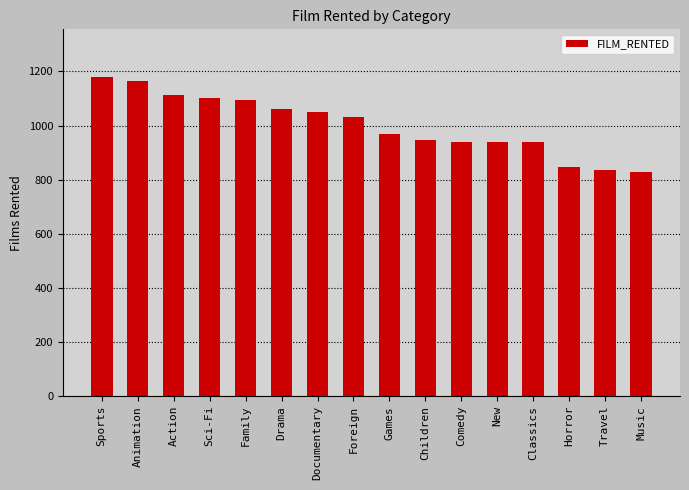

At which category does the chart reach its peak across all series?

Sports